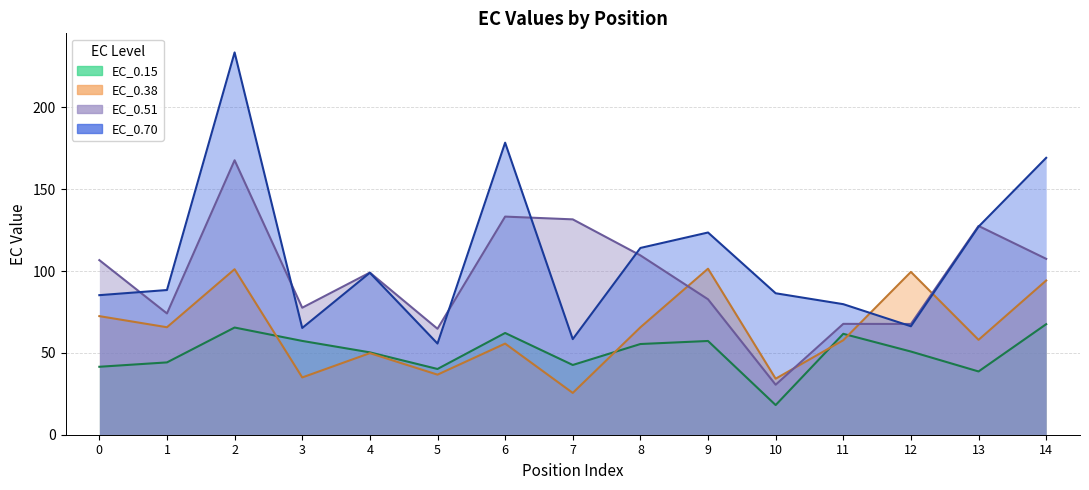

Reading left to right, transcribe all the data shown in this chart.

EC_0.15: 0=41.5	1=44.2	2=65.5	3=57.3	4=50.3	5=40.2	6=62.2	7=42.6	8=55.4	9=57.3	10=18.1	11=61.6	12=50.8	13=38.6	14=67.5
EC_0.38: 0=72.4	1=65.7	2=101.1	3=35.0	4=49.8	5=36.7	6=55.7	7=25.5	8=65.6	9=101.4	10=34.2	11=57.7	12=99.4	13=58.0	14=94.2
EC_0.51: 0=106.7	1=74.1	2=167.7	3=77.6	4=99.0	5=64.7	6=133.2	7=131.6	8=109.6	9=82.7	10=30.5	11=67.7	12=67.7	13=127.5	14=107.4
EC_0.70: 0=85.2	1=88.4	2=233.5	3=65.2	4=98.9	5=55.7	6=178.4	7=58.4	8=114.1	9=123.5	10=86.4	11=79.7	12=66.3	13=127.1	14=169.1